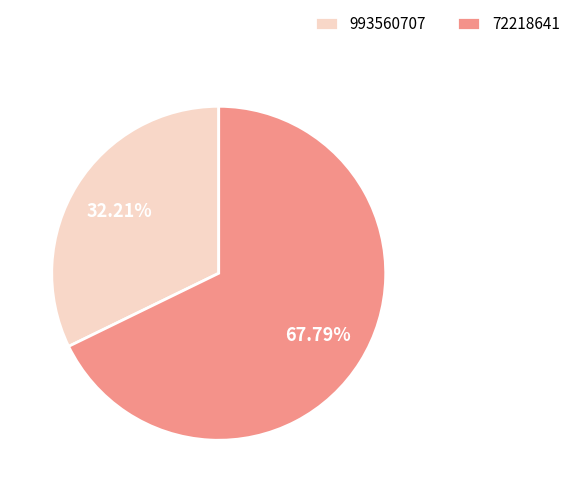

Is it true that 993560707 is 32% of the pie?

True